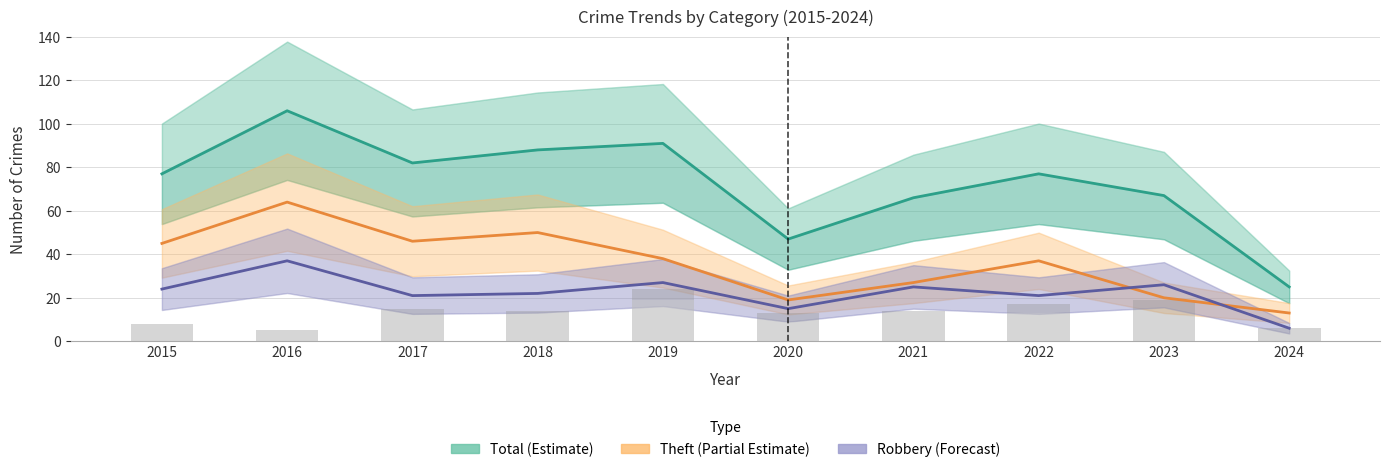

Reading left to right, what are all the values shown in this chart?

Total (Estimate): 2015=77	2016=106	2017=82	2018=88	2019=91	2020=47	2021=66	2022=77	2023=67	2024=25
Theft (Partial Estimate): 2015=45	2016=64	2017=46	2018=50	2019=38	2020=19	2021=27	2022=37	2023=20	2024=13
Robbery (Forecast): 2015=24	2016=37	2017=21	2018=22	2019=27	2020=15	2021=25	2022=21	2023=26	2024=6
Aggravated Battery: 2015=3	2016=2	2017=8	2018=9	2019=19	2020=9	2021=8	2022=13	2023=12	2024=3
Aggravated Assault: 2015=5	2016=3	2017=7	2018=5	2019=5	2020=4	2021=6	2022=4	2023=7	2024=3